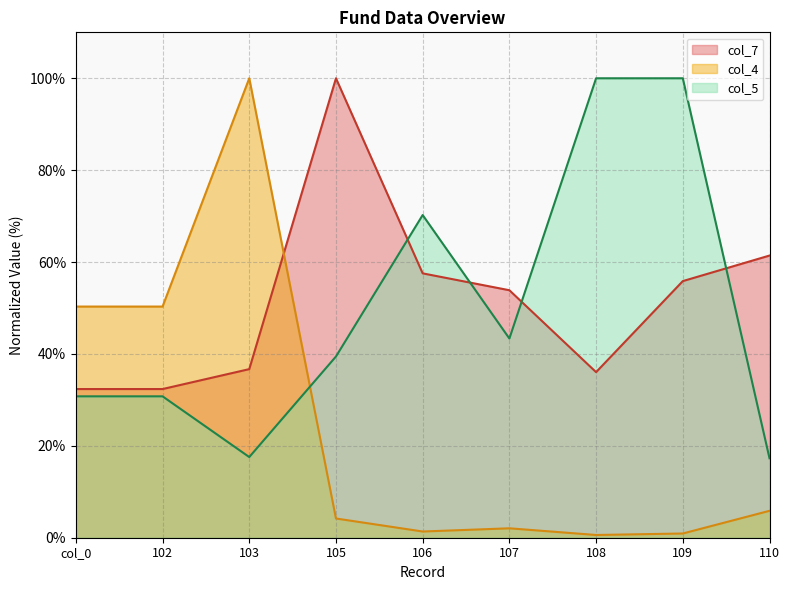

What is the total value across all series at 106?

129.1